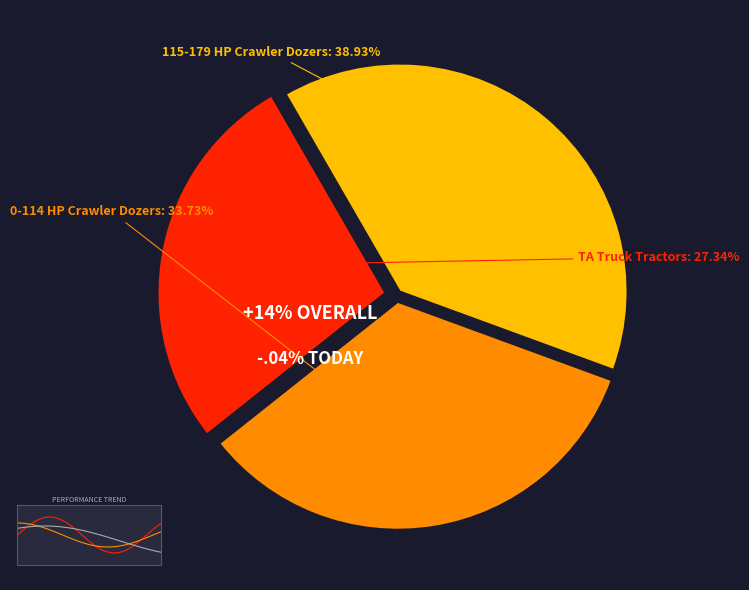

Which slice is the smallest?

TA Truck Tractors